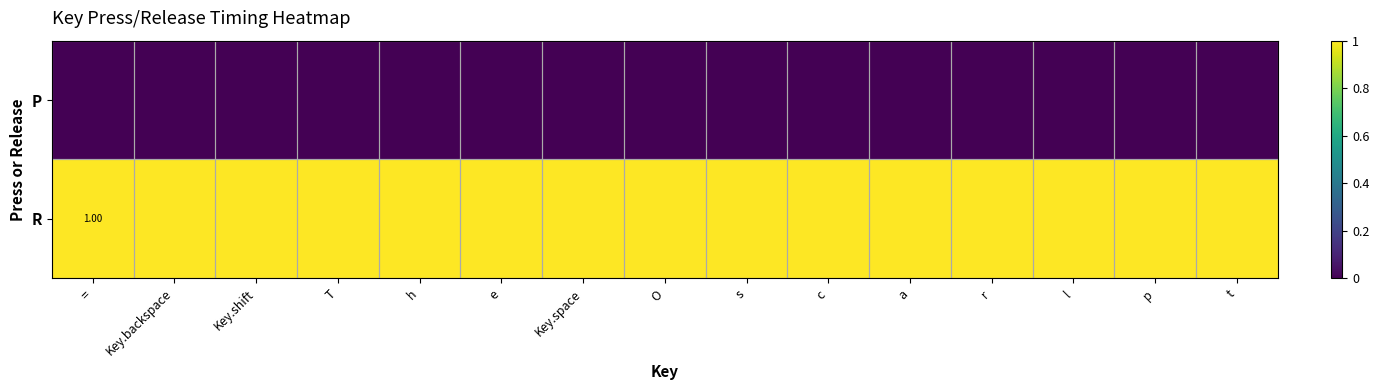

How many series are shown in this chart?

2